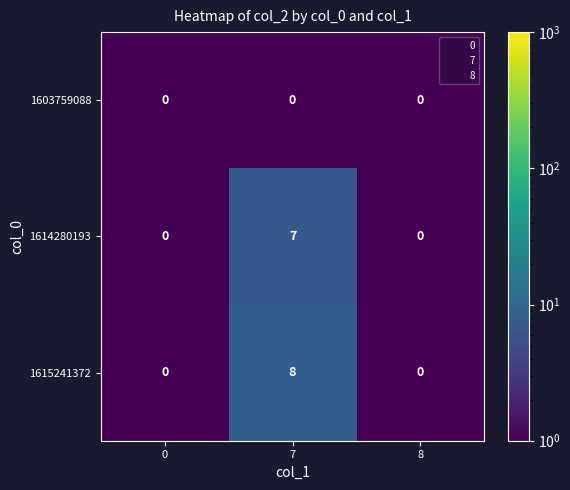

Which series has the widest spread of values?

1615241372